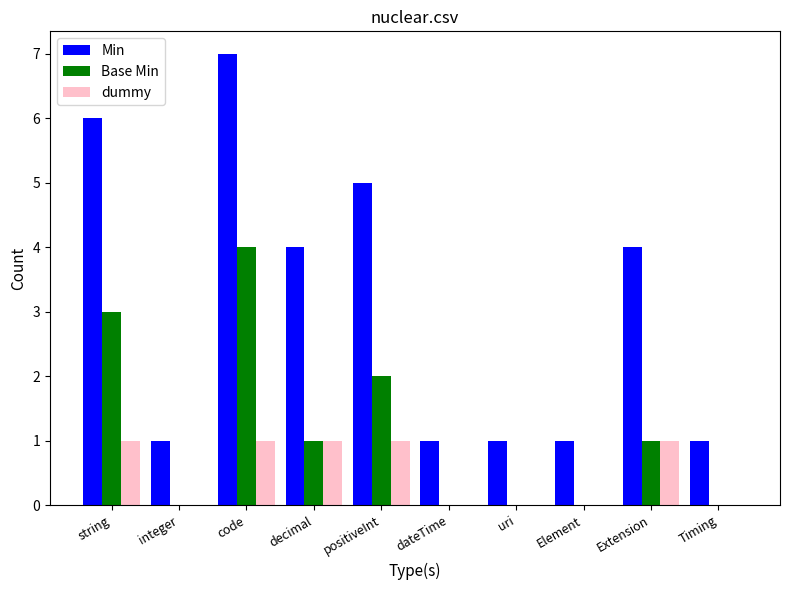

The Base Min series shows 1 at Extension. True or false?

True